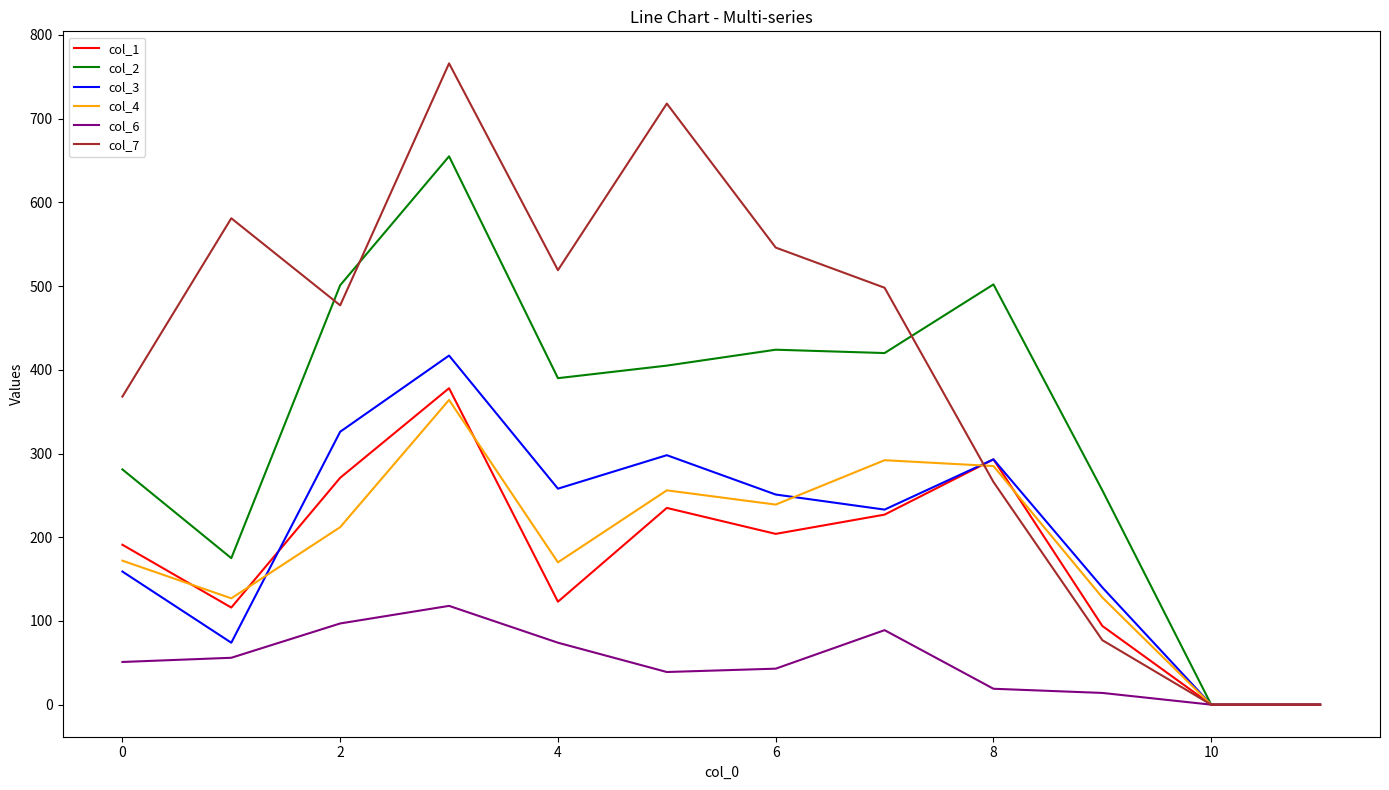

Rank the series by their maximum value, from lowest to highest.

col_6, col_4, col_1, col_3, col_2, col_7